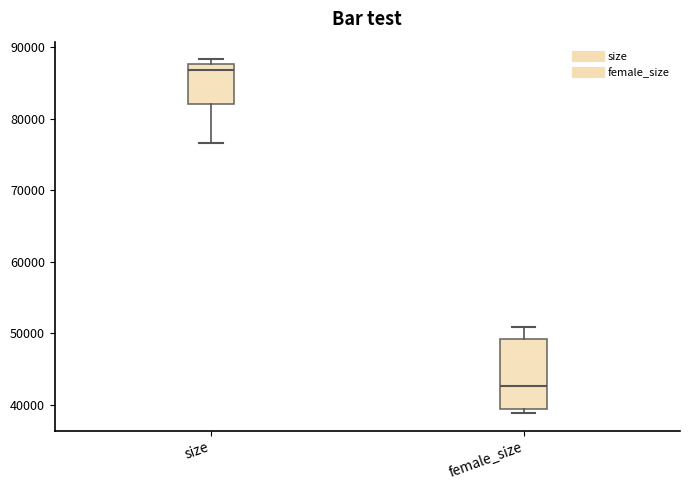

Comparing the boxes themselves (not the whiskers), which one is the tallest?

female_size